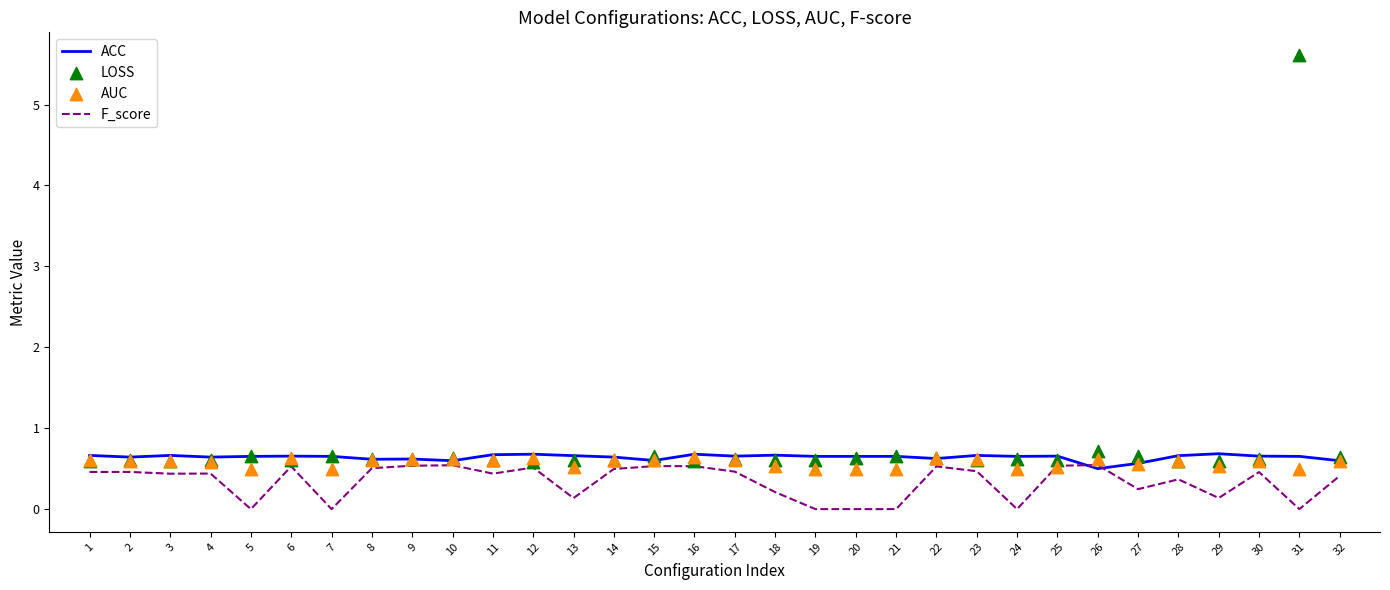

Which series reaches the minimum Y coordinate?

F_score